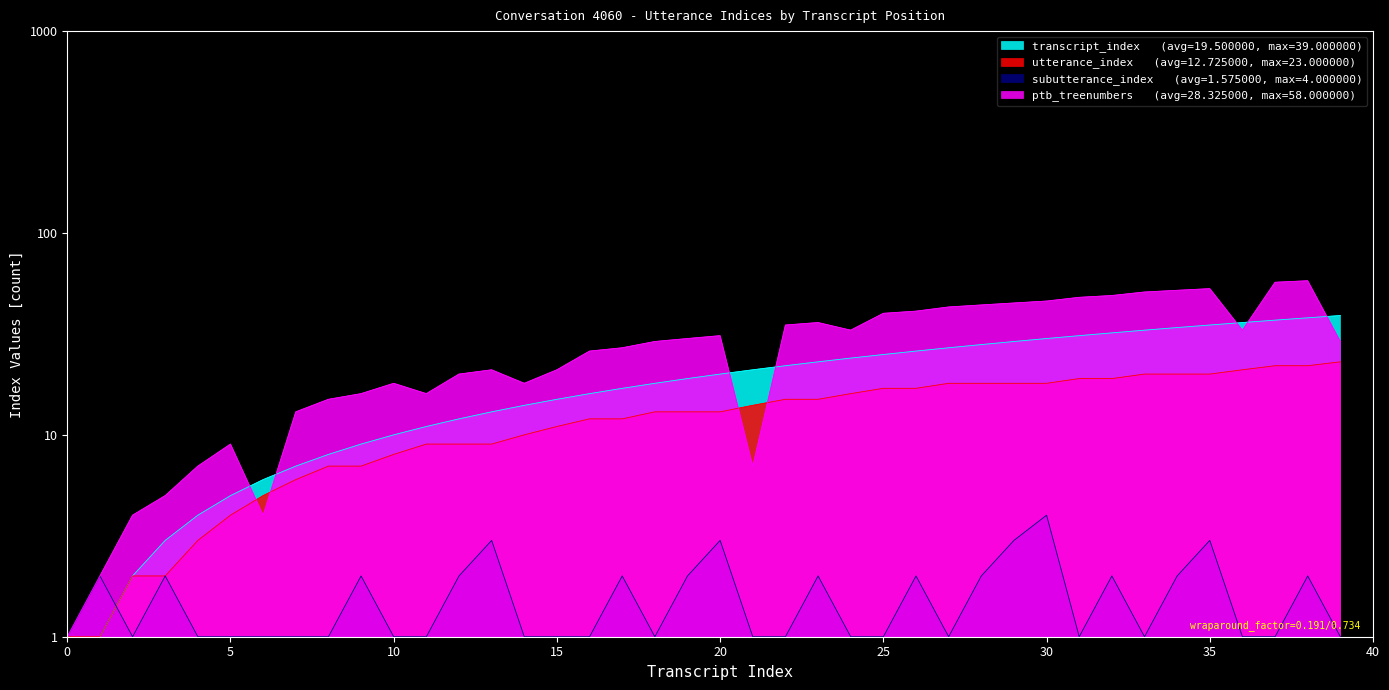

How many data points in subutterance_index are above 1?

17